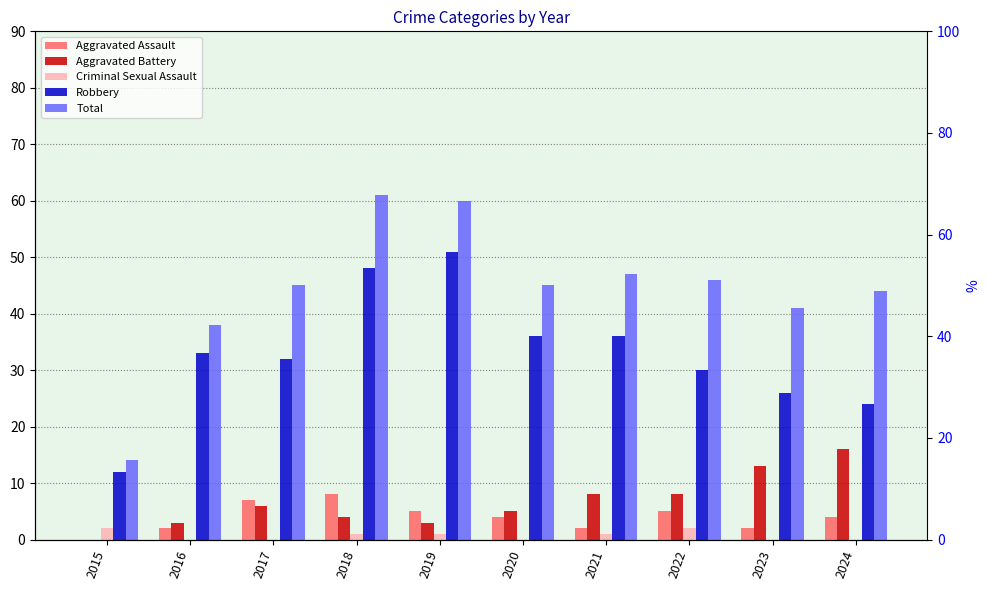

What is the average value of the Total series?

44